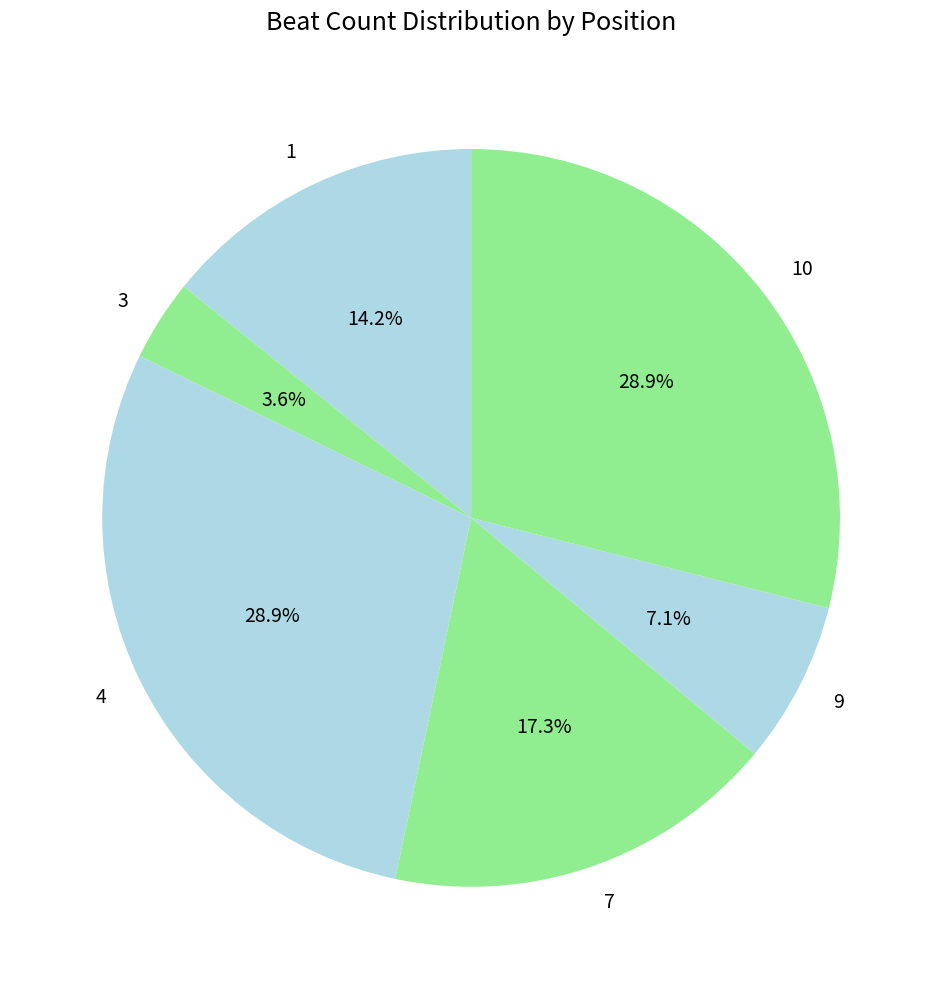

What is the smallest slice in the pie chart?

3